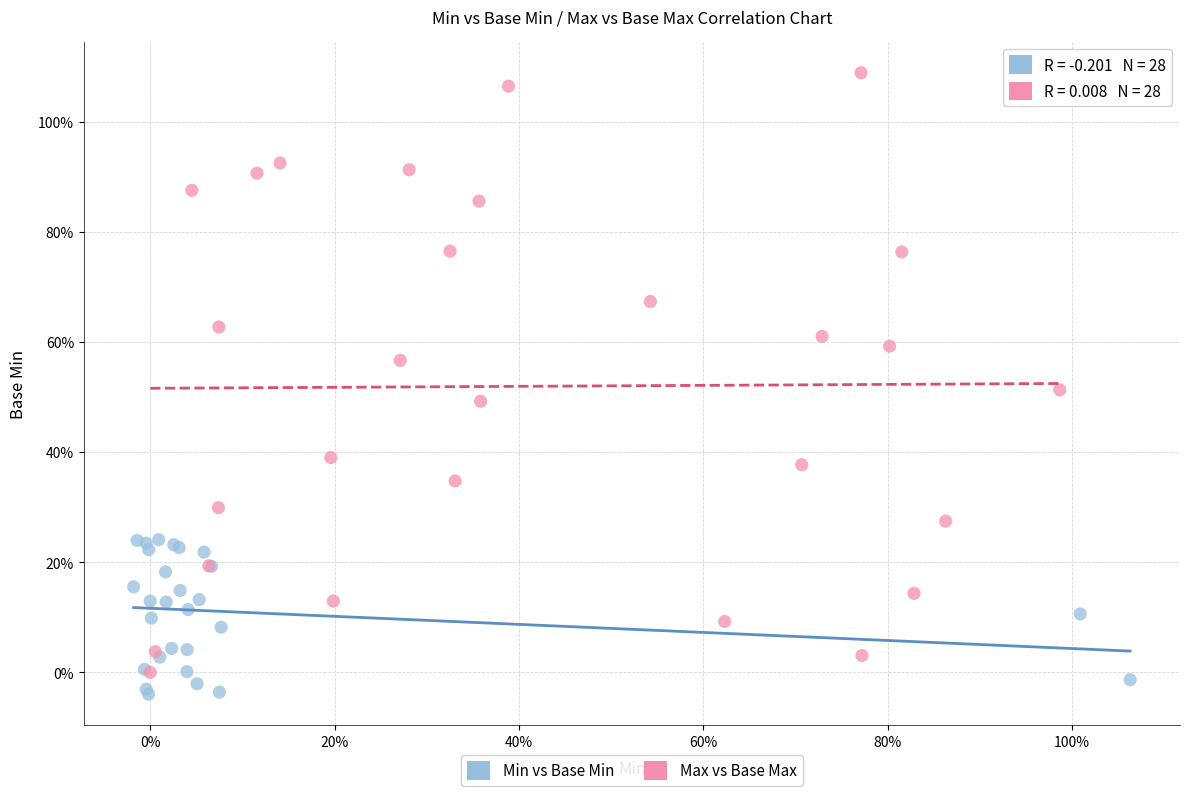

Which series reaches the maximum Y coordinate?

Max vs Base Max